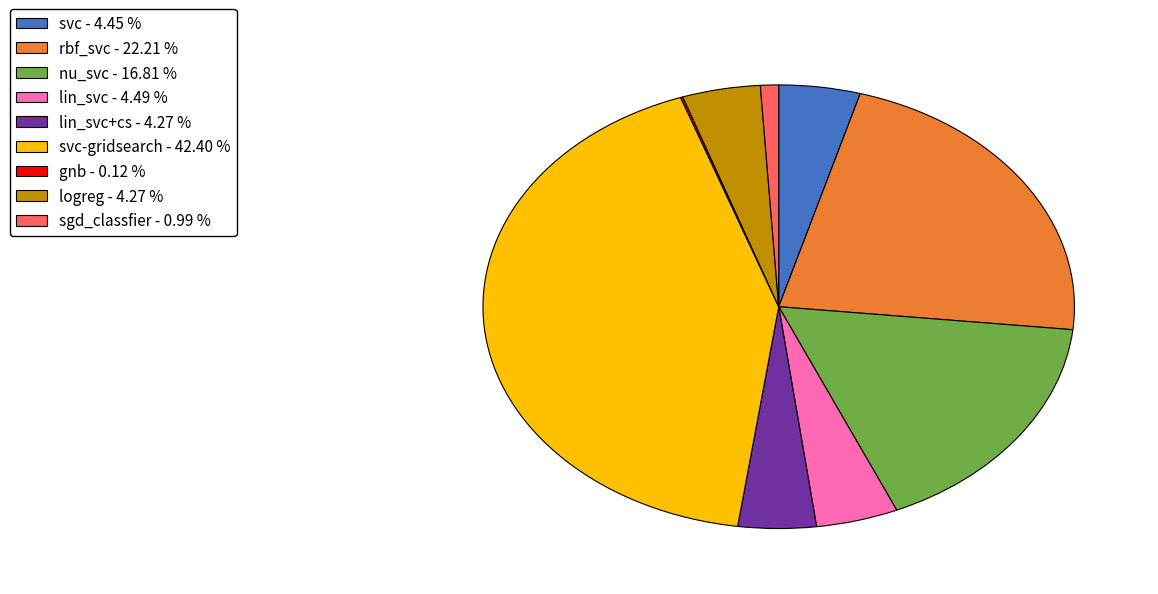

Combined, do sgd_classfier - 0.99 % and lin_svc+cs - 4.27 % account for over 50%?

No